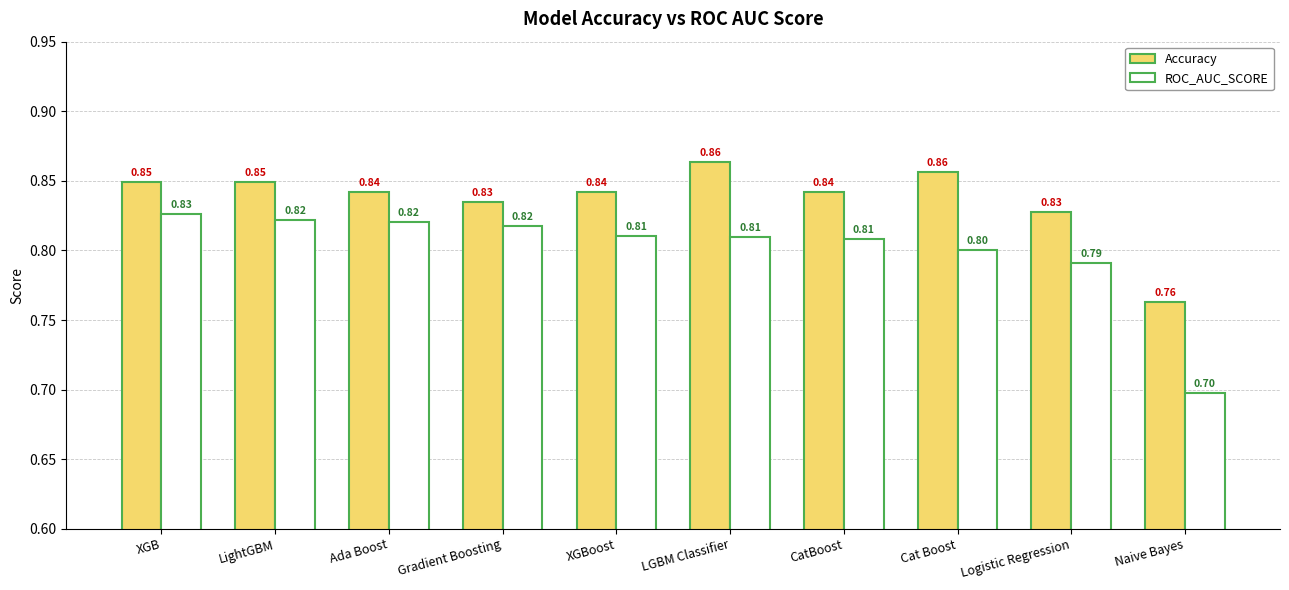

What is the label of the 7th bar from the left?

CatBoost